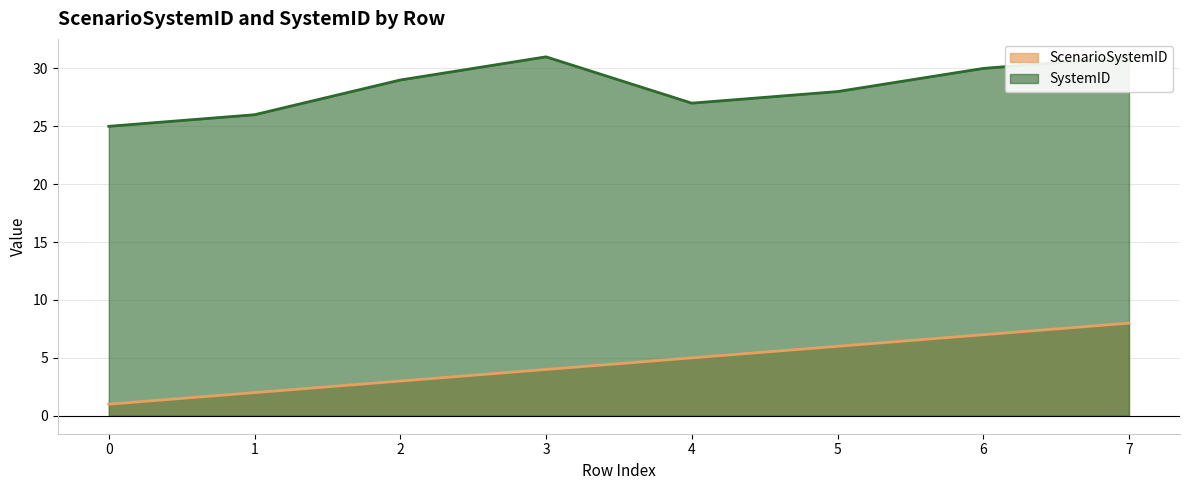

How many interior local valleys does the SystemID series have?

1